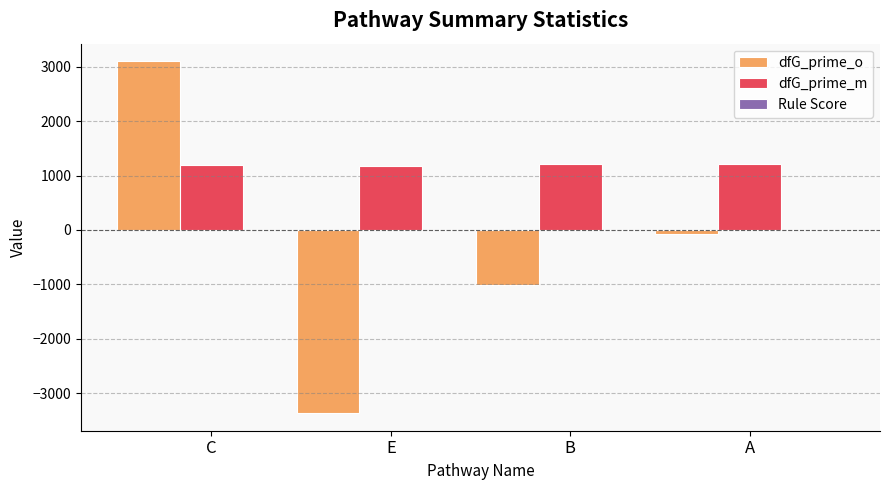

At which category is the sum across all series the highest?

C